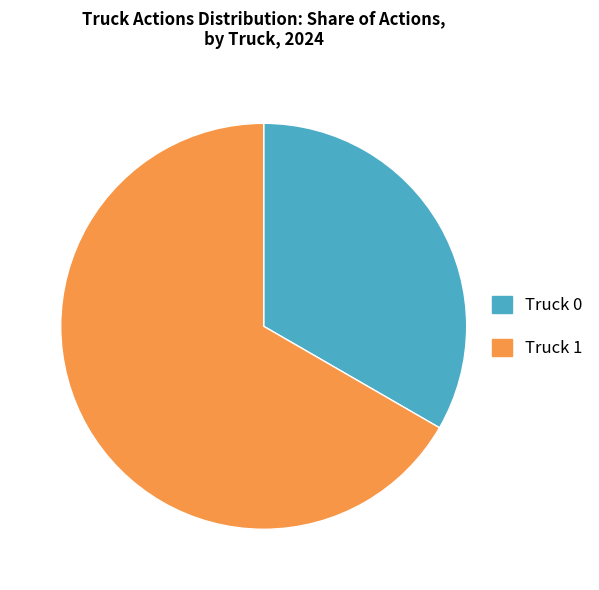

Is Truck 0 the majority of the pie?

No